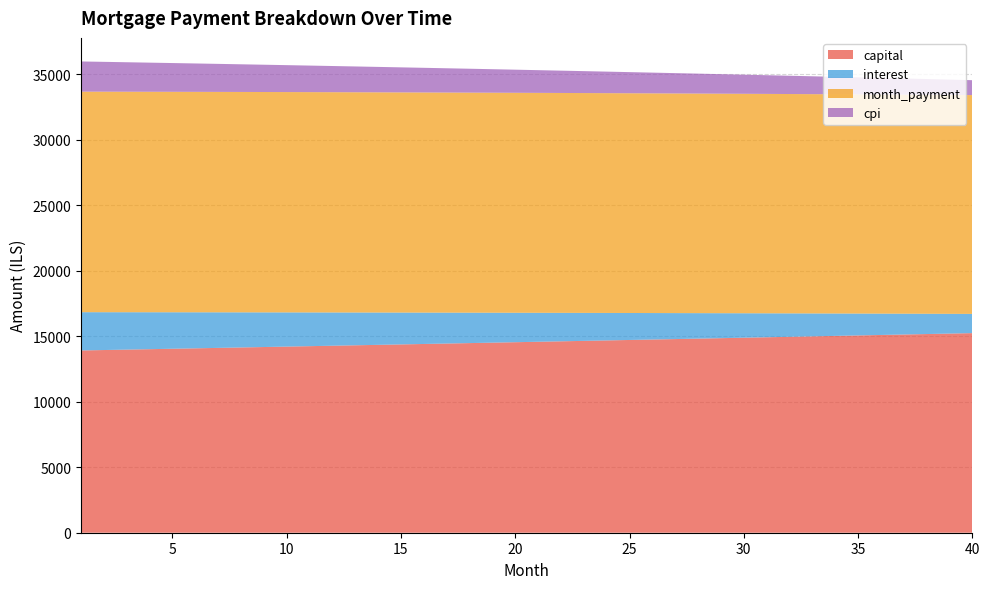

The value of capital at 30 is 14894.7. True or false?

True